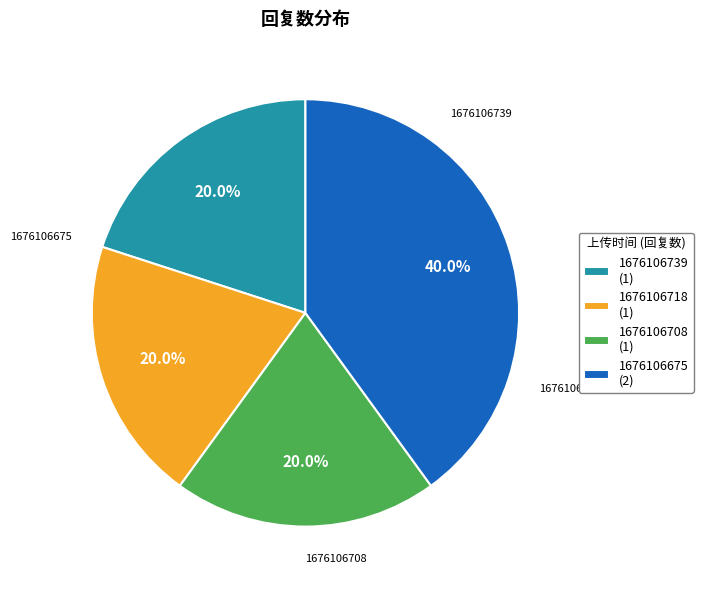

To the nearest percent, what is the average slice percentage?

25%